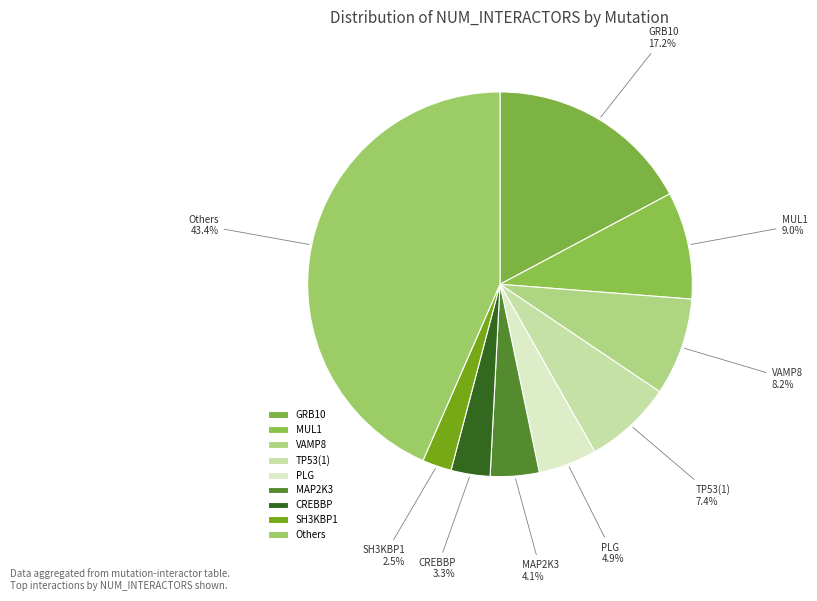

How many segments does this pie chart have?

9